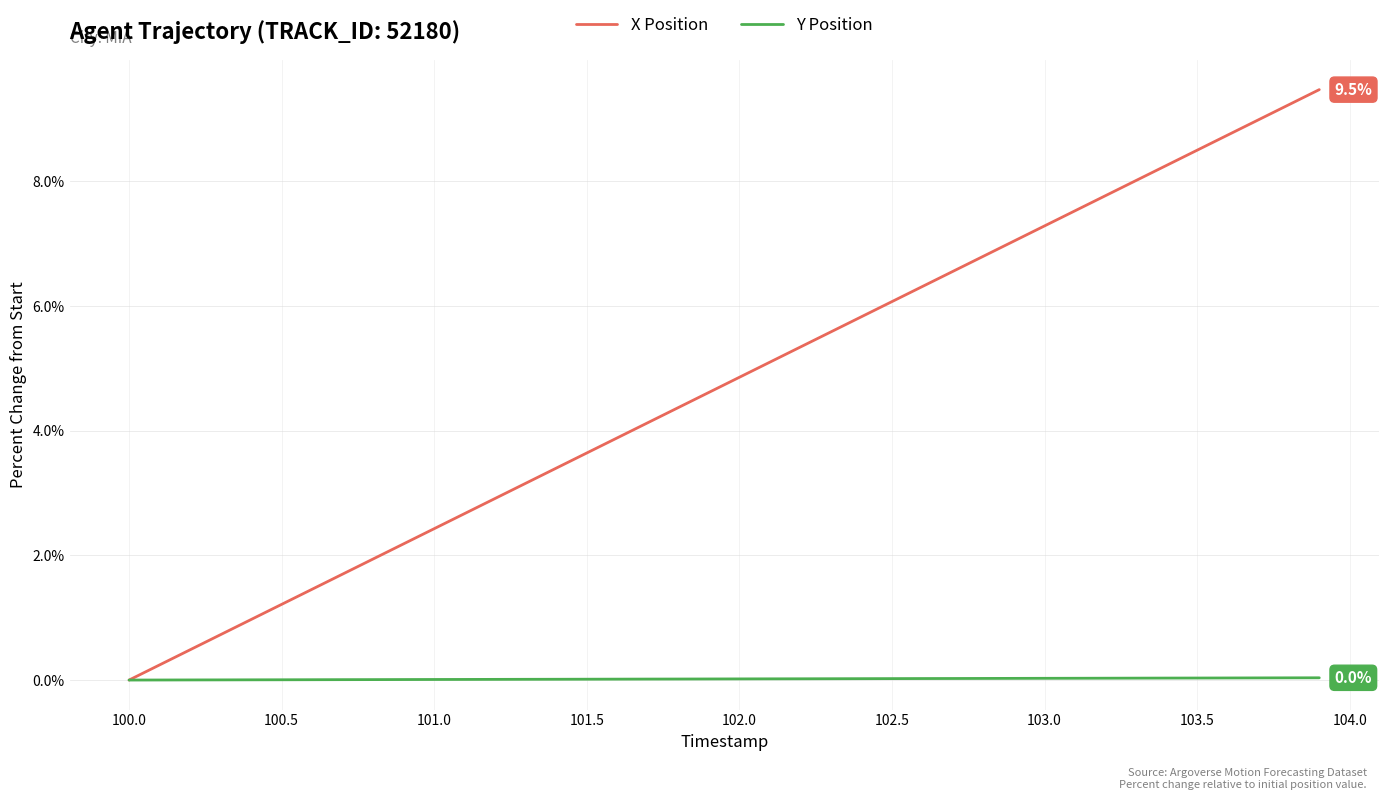

Is this an area chart (filled region under the line)?

No